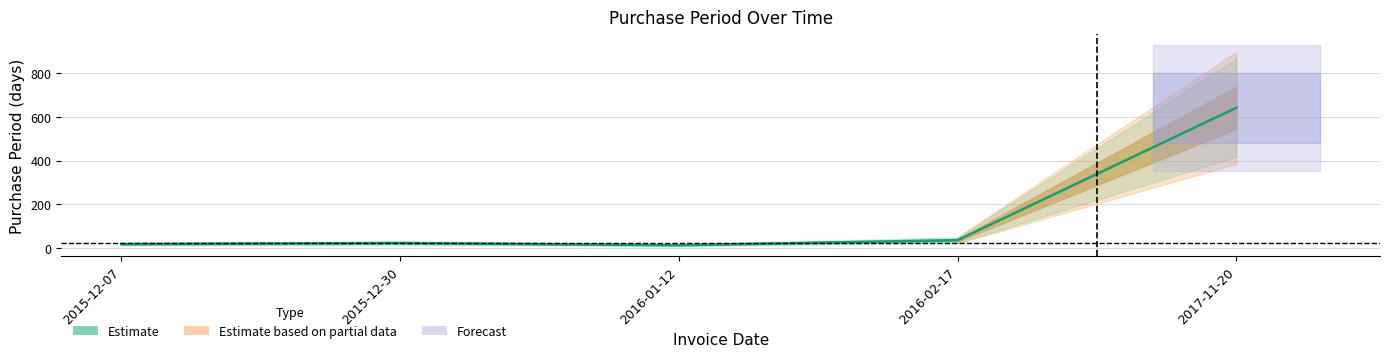

What is the label of the 3rd point from the left?

2016-01-12